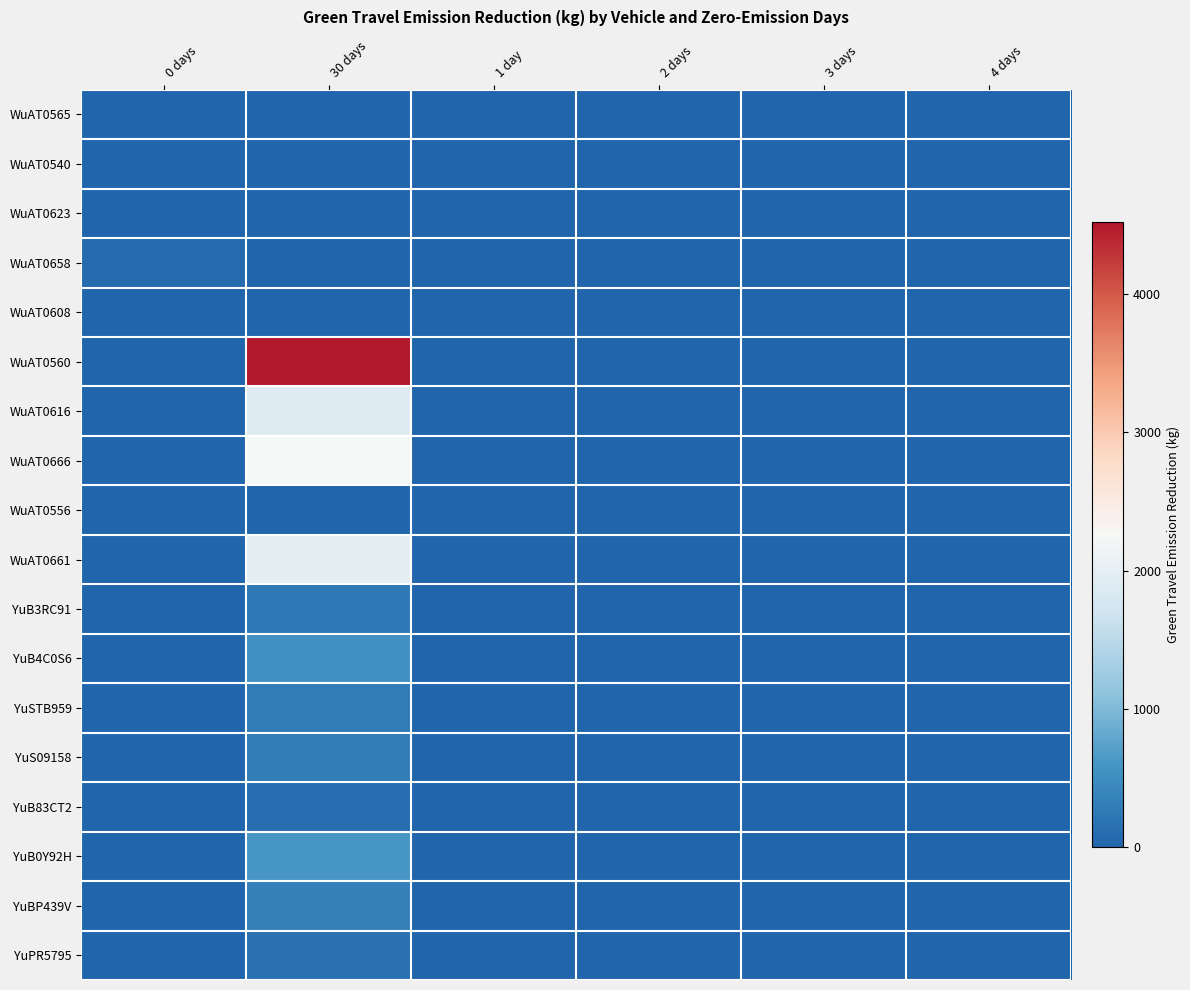

Reading left to right, transcribe all the data shown in this chart.

WuAT0565: 0 days=0.0	30 days=0.0	1 day=0.0	2 days=0.0	3 days=0.0	4 days=0.0
WuAT0540: 0 days=0.0	30 days=0.0	1 day=0.0	2 days=0.0	3 days=0.0	4 days=0.0
WuAT0623: 0 days=0.0	30 days=0.0	1 day=0.0	2 days=0.0	3 days=0.0	4 days=0.0
WuAT0658: 0 days=73.2	30 days=0.0	1 day=0.0	2 days=0.0	3 days=0.0	4 days=0.0
WuAT0608: 0 days=0.0	30 days=0.0	1 day=0.0	2 days=0.0	3 days=0.0	4 days=0.0
WuAT0560: 0 days=0.0	30 days=4516.2	1 day=0.0	2 days=0.0	3 days=0.0	4 days=0.0
WuAT0616: 0 days=0.0	30 days=1908.6	1 day=0.0	2 days=0.0	3 days=0.0	4 days=0.0
WuAT0666: 0 days=0.0	30 days=2236.2	1 day=0.0	2 days=0.0	3 days=0.0	4 days=0.0
WuAT0556: 0 days=0.0	30 days=0.0	1 day=0.0	2 days=0.0	3 days=0.0	4 days=0.0
WuAT0661: 0 days=0.0	30 days=1977.6	1 day=0.0	2 days=0.0	3 days=0.0	4 days=0.0
YuB3RC91: 0 days=0.0	30 days=251.1	1 day=0.0	2 days=0.0	3 days=0.0	4 days=0.0
YuB4C0S6: 0 days=0.0	30 days=564.3	1 day=0.0	2 days=0.0	3 days=0.0	4 days=0.0
YuSTB959: 0 days=0.0	30 days=274.8	1 day=0.0	2 days=0.0	3 days=0.0	4 days=0.0
YuS09158: 0 days=0.0	30 days=299.7	1 day=0.0	2 days=0.0	3 days=0.0	4 days=0.0
YuB83CT2: 0 days=0.0	30 days=99.6	1 day=0.0	2 days=0.0	3 days=0.0	4 days=0.0
YuB0Y92H: 0 days=0.0	30 days=612.0	1 day=0.0	2 days=0.0	3 days=0.0	4 days=0.0
YuBP439V: 0 days=0.0	30 days=343.2	1 day=0.0	2 days=0.0	3 days=0.0	4 days=0.0
YuPR5795: 0 days=0.0	30 days=147.6	1 day=0.0	2 days=0.0	3 days=0.0	4 days=0.0